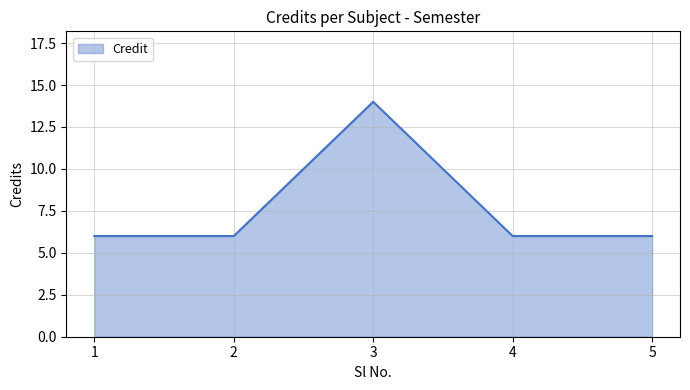

What is the sum of the values at 5 and 3?

20